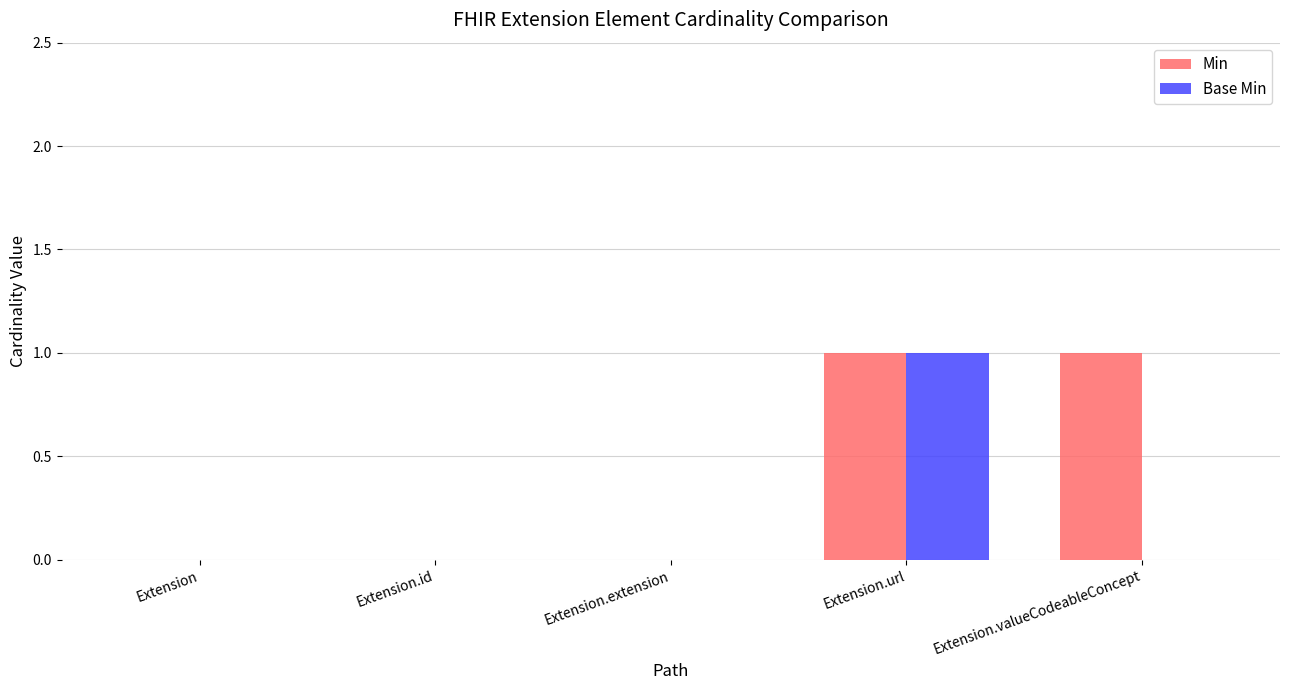

At which category is the sum across all series the highest?

Extension.url